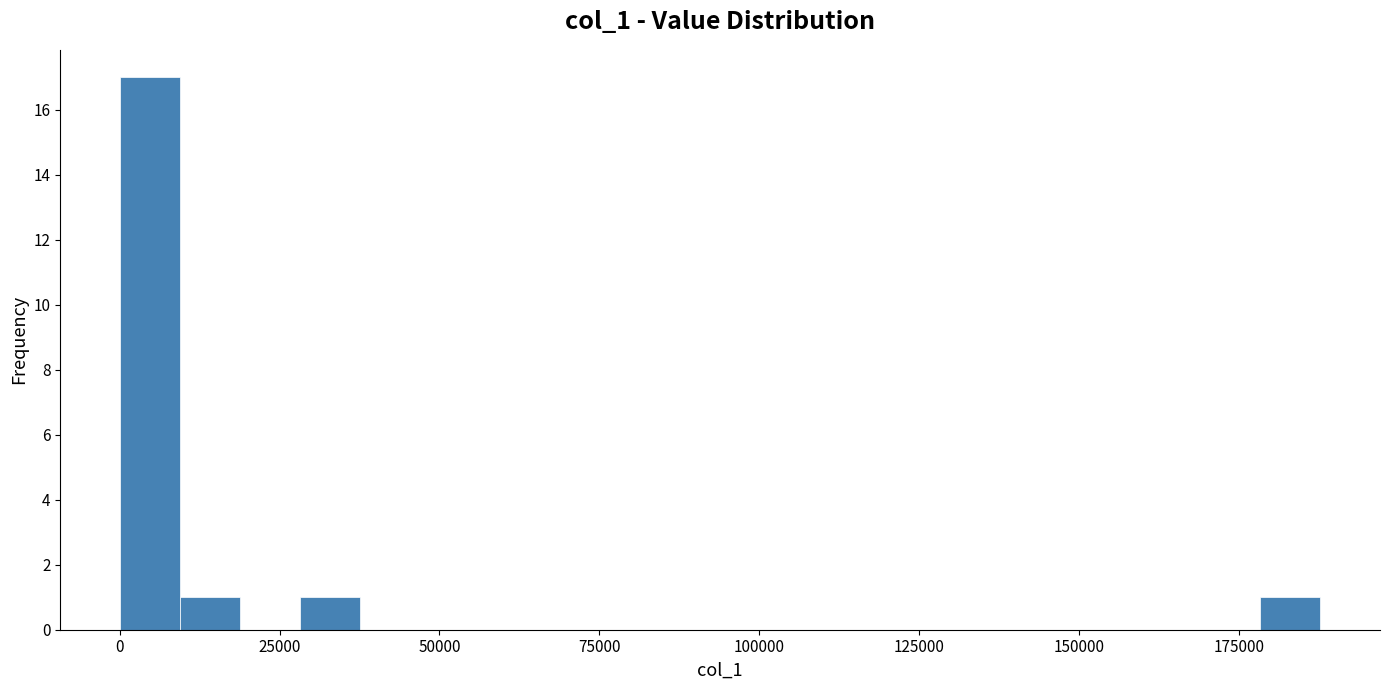

Around what value on the x-axis is the tallest bar? Give the approximate position of its centre, as read against the axis.

5000